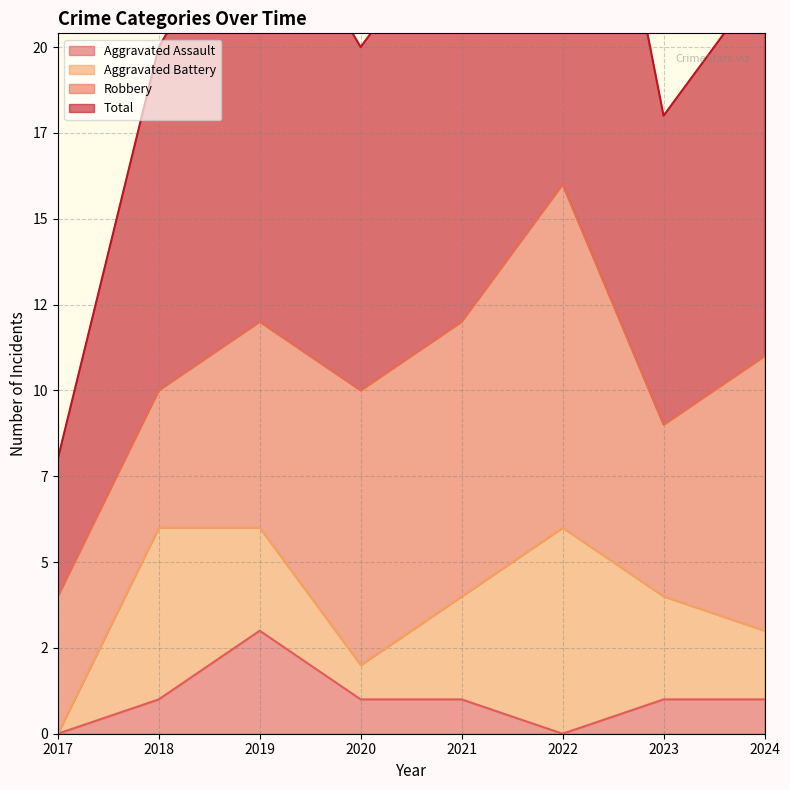

What is the value of the Total point at the 2nd from the left?

20